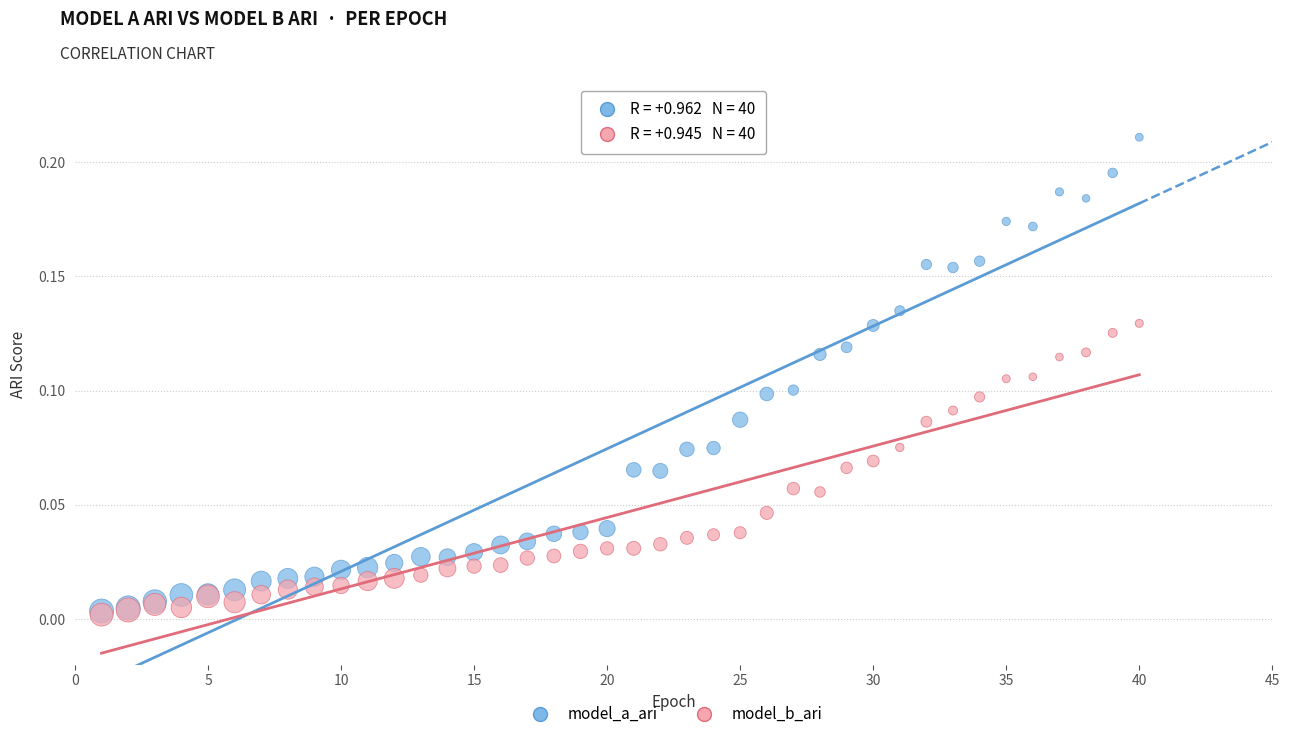

Which series has the widest spread of Y values?

model_a_ari